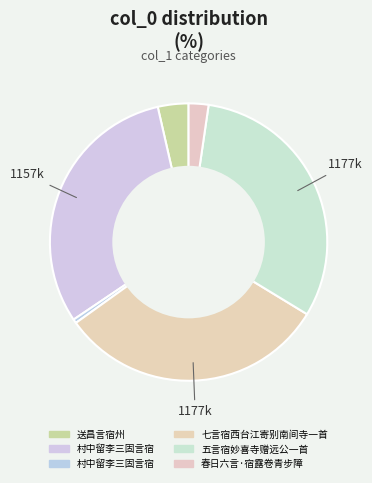

What is the smallest slice in the pie chart?

村中留李三固言宿